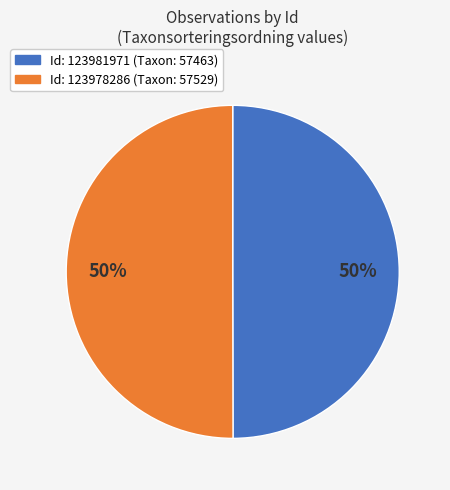

Count the number of slices in the pie.

2